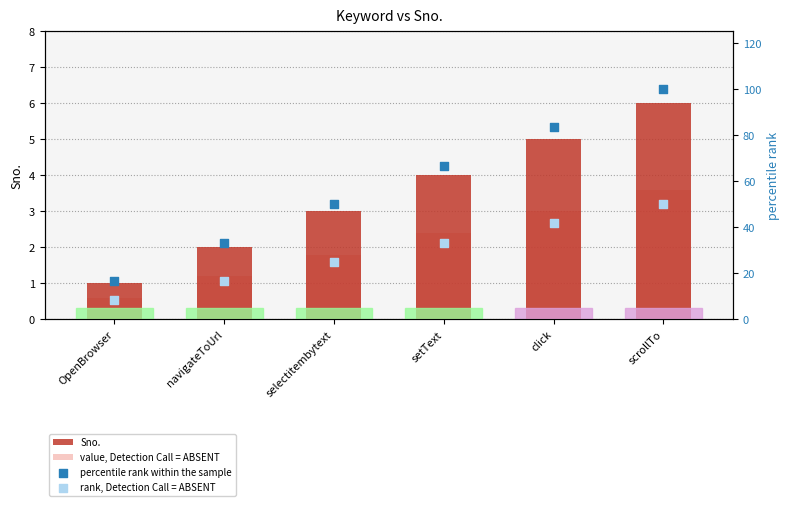

At how many categories does at least one series exceed 34?

4